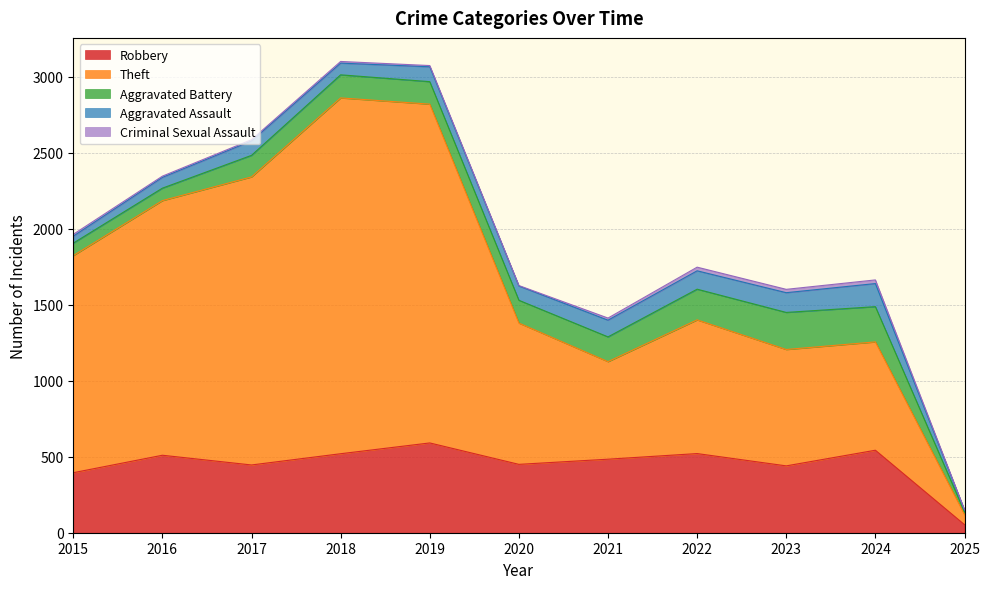

How many interior local peaks does the Aggravated Battery series have?

2